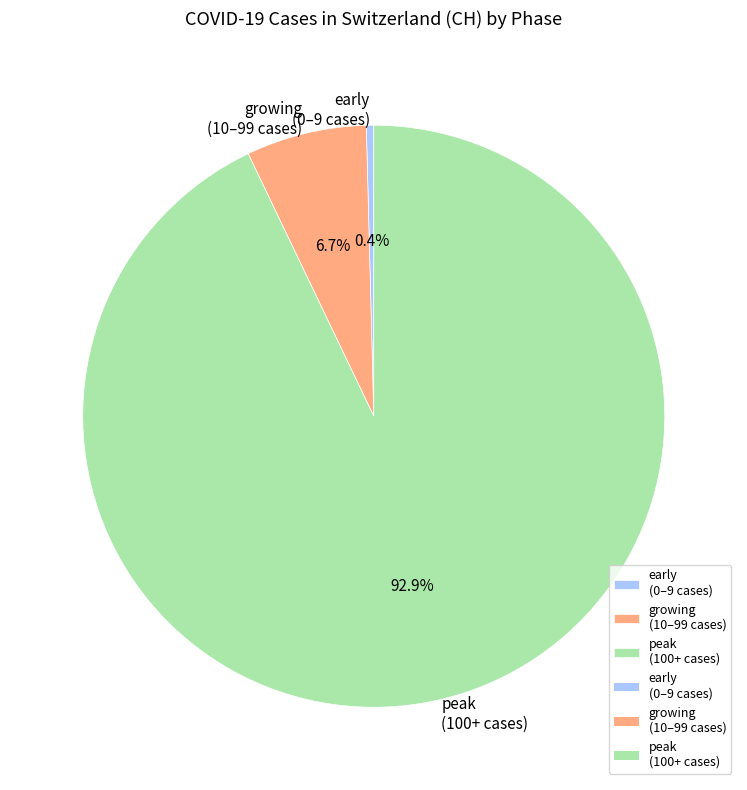

Between early (0–9 cases) and growing (10–99 cases), which is larger?

growing (10–99 cases)